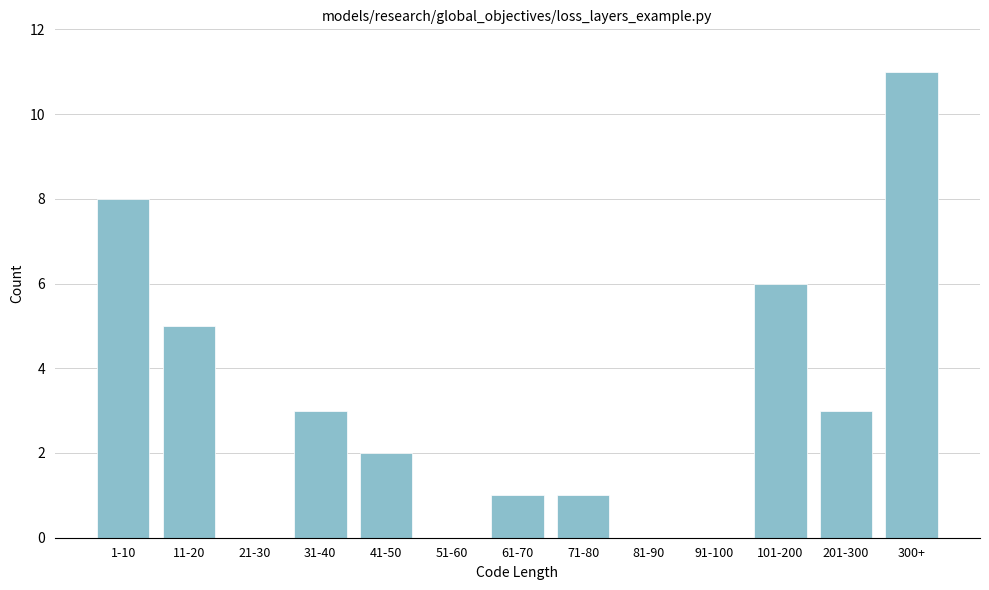

Reading right to left, what are all the values shown in this chart?

300+=11	201-300=3	101-200=6	91-100=0	81-90=0	71-80=1	61-70=1	51-60=0	41-50=2	31-40=3	21-30=0	11-20=5	1-10=8